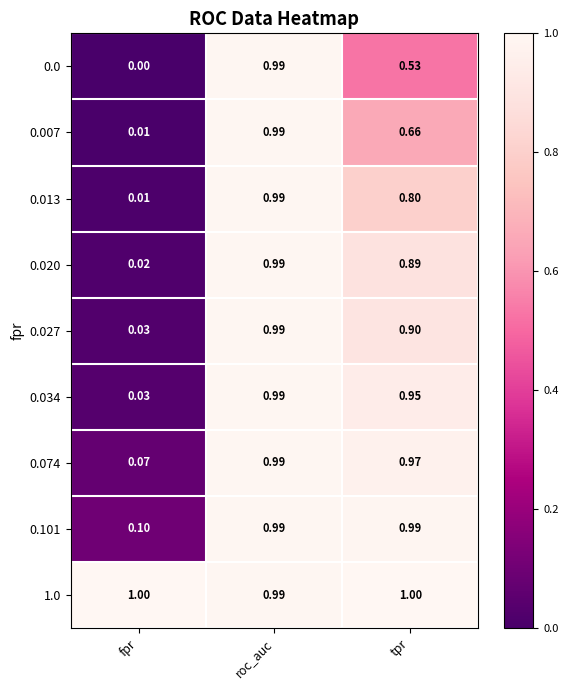

At how many categories does at least one series exceed 0?

3